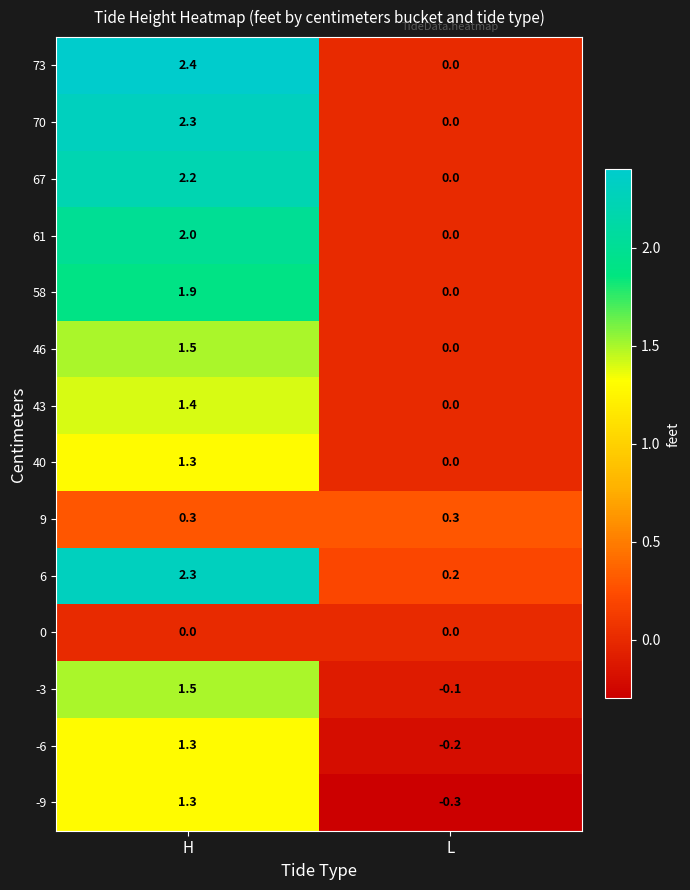

At which category does the chart reach its peak across all series?

H